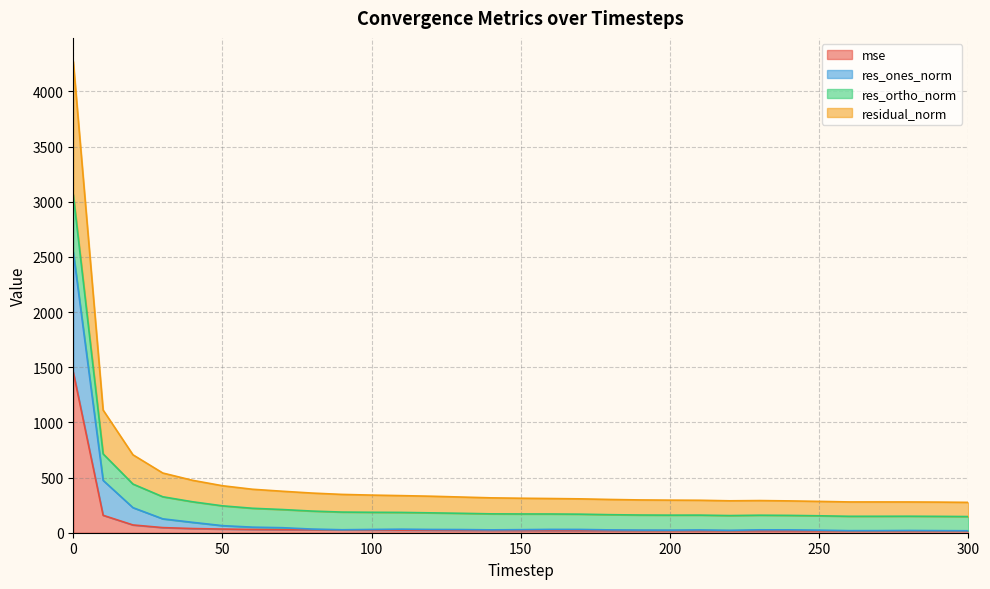

What is the spread (max minus min) of values at 260?

262.1